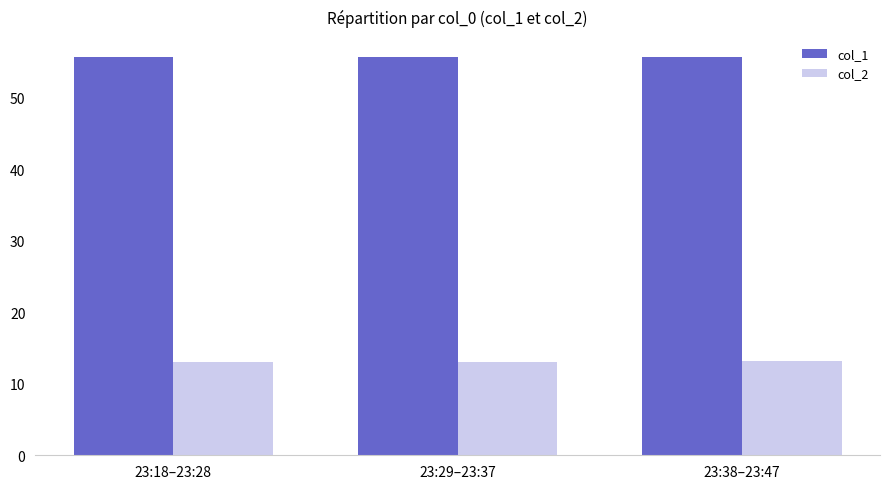

What is the maximum value for col_2?

13.2